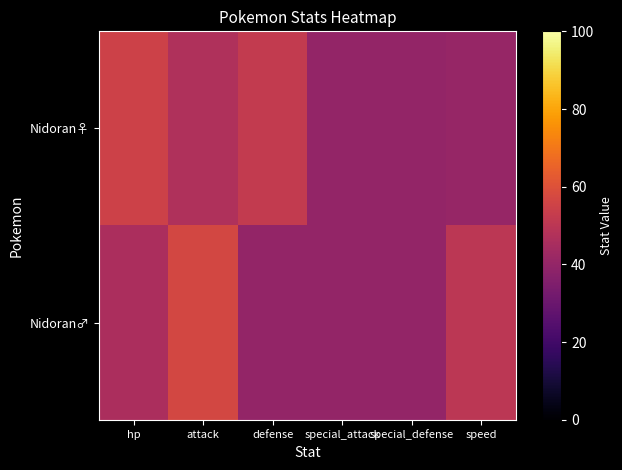

Reading left to right, list all the values displayed in this chart.

Nidoran♀: hp=55	attack=47	defense=52	special_attack=40	special_defense=40	speed=41
Nidoran♂: hp=46	attack=57	defense=40	special_attack=40	special_defense=40	speed=50